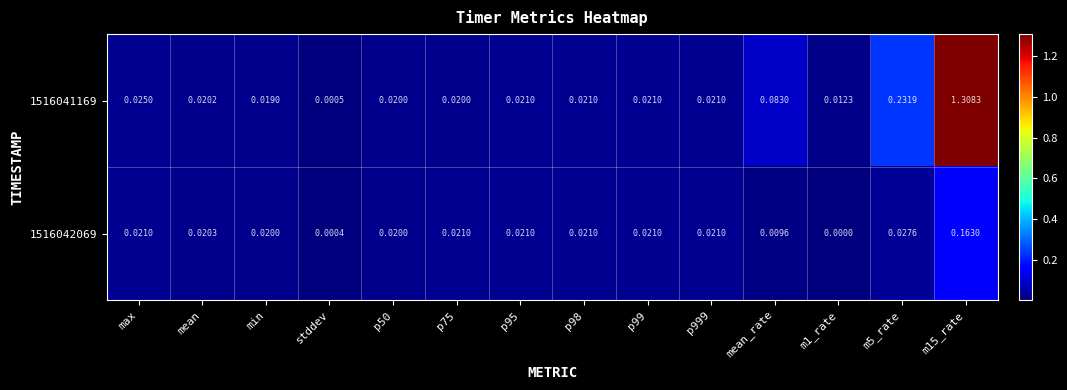

Is the value of 1516042069 at mean greater than the value of 1516041169 at mean?

Yes